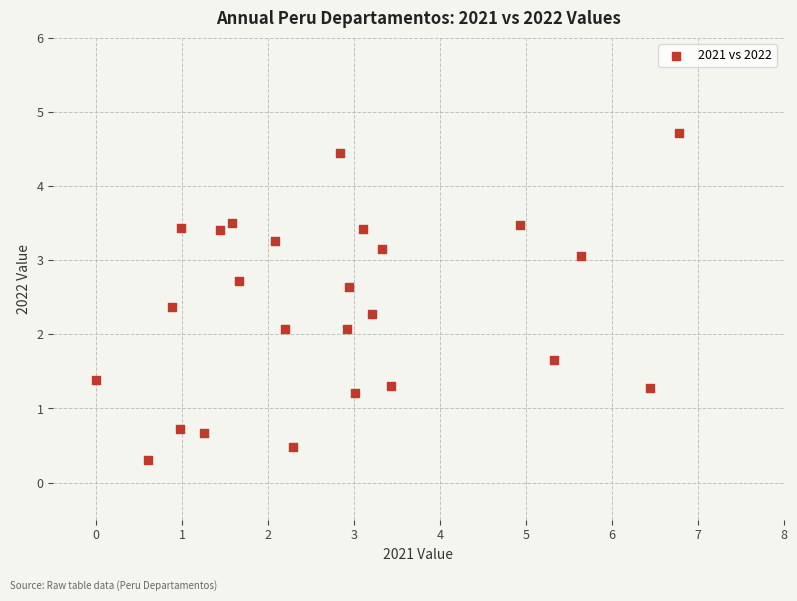

What is the range of Y values (max minus min)?

4.4